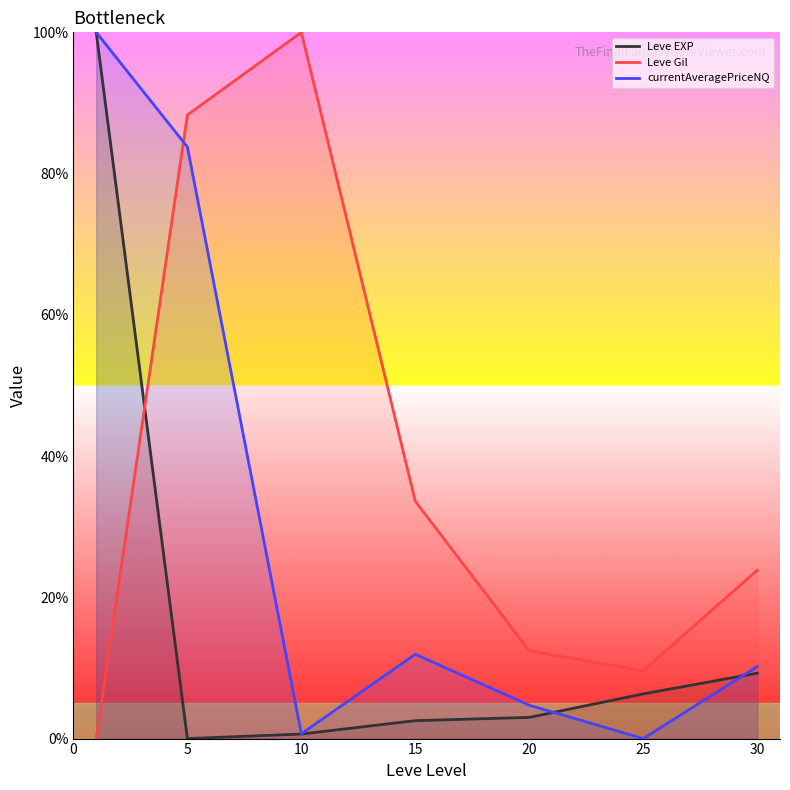

What is the difference between the maximum and minimum values in the Leve Gil series?

100.0